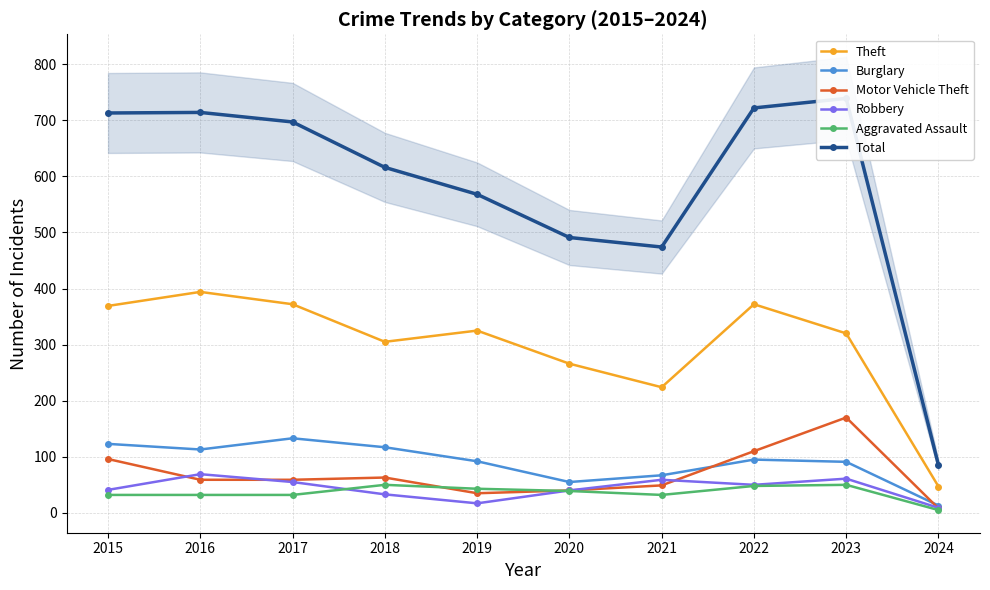

True or false: Motor Vehicle Theft has a value of 59 at 2017.

True